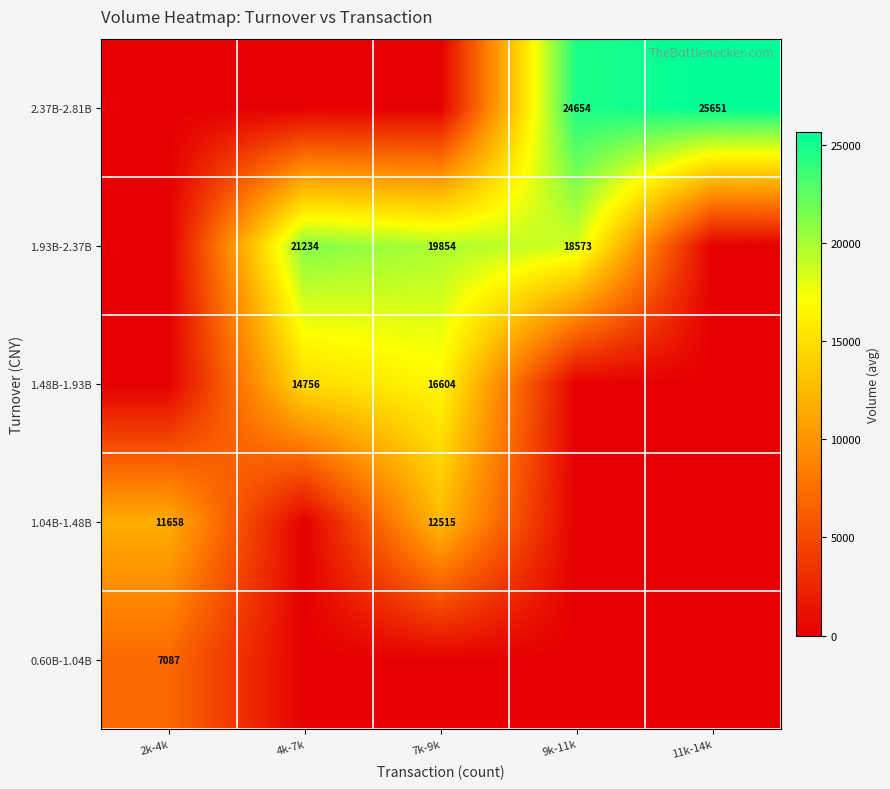

The value of 2.37B-2.81B at 11k-14k is 25651. True or false?

True